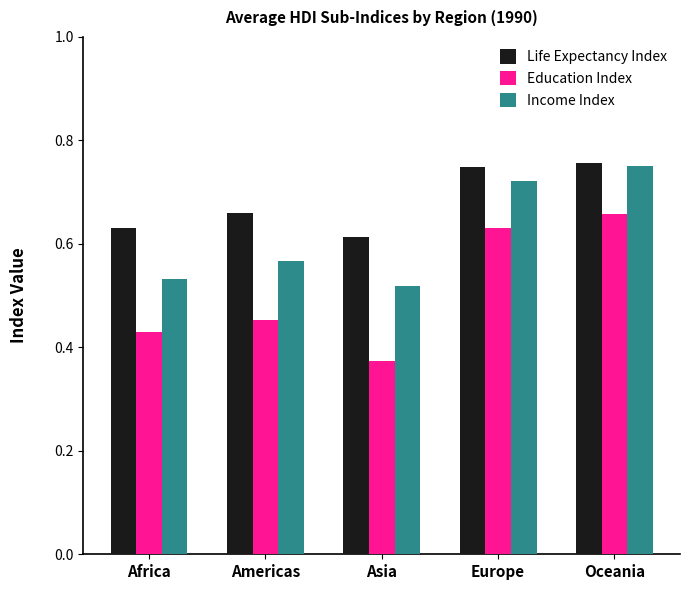

At which category does the chart reach its minimum across all series?

Asia